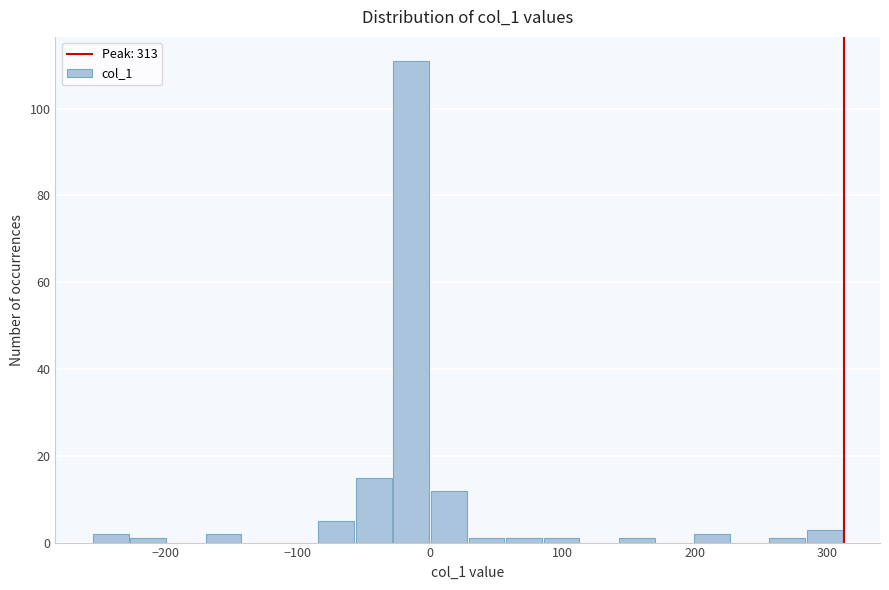

Read against the x-axis, roughly where is the centre of the tallest bar?

-10